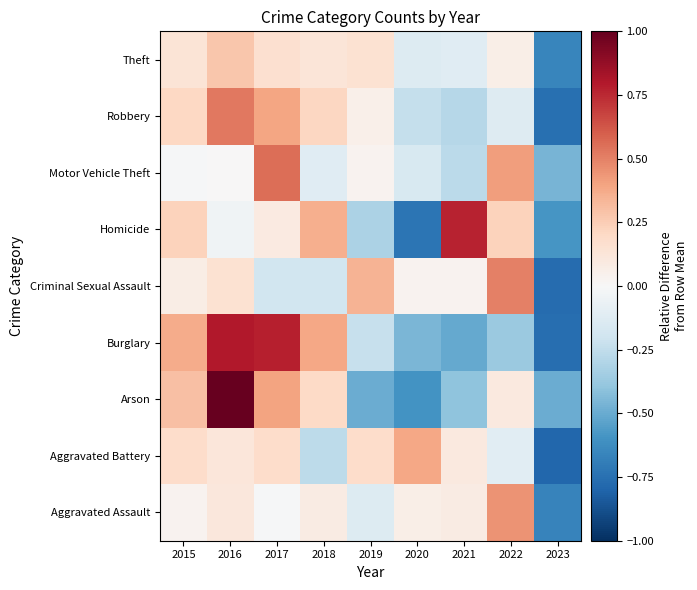

At which category is the sum across all series the highest?

2016